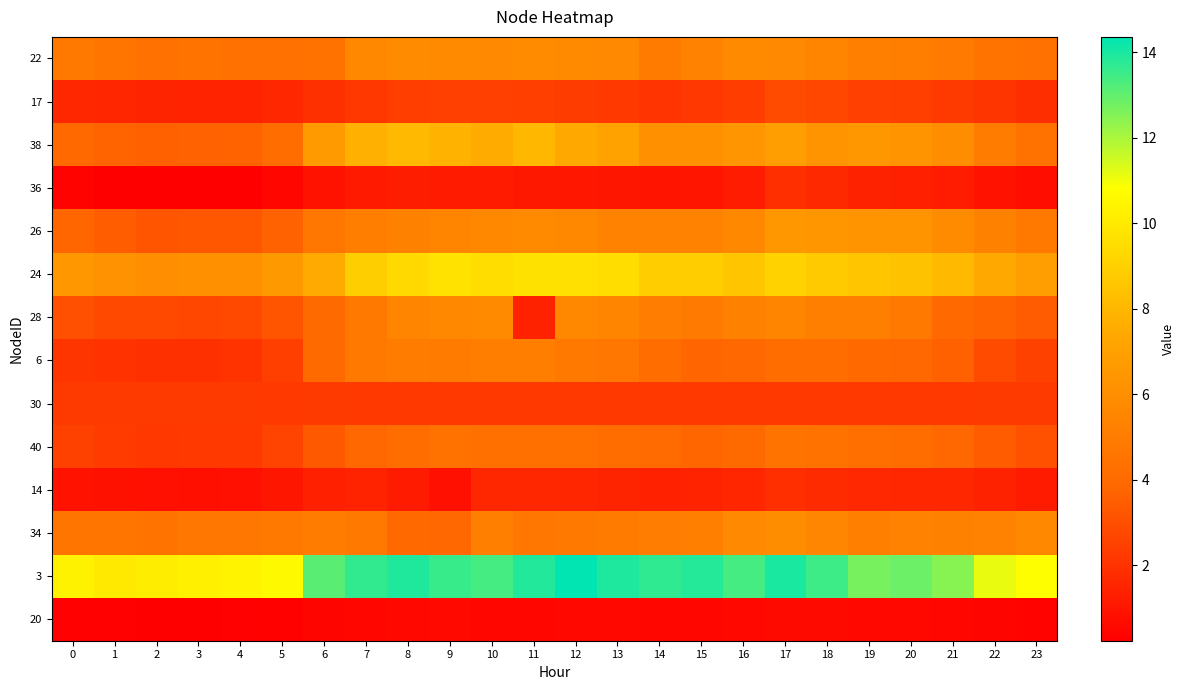

Reading left to right, what are all the values shown in this chart?

22: 0=4.8	1=4.6	2=4.4	3=4.6	4=4.4	5=4.4	6=4.5	7=5.7	8=5.8	9=5.8	10=5.7	11=5.9	12=5.8	13=5.7	14=5.0	15=5.4	16=5.8	17=5.7	18=5.4	19=5.2	20=5.1	21=4.9	22=4.5	23=4.4
17: 0=1.6	1=1.6	2=1.5	3=1.5	4=1.5	5=1.6	6=1.9	7=2.2	8=2.4	9=2.5	10=2.5	11=2.4	12=2.3	13=2.2	14=2.1	15=2.1	16=2.4	17=2.8	18=2.7	19=2.5	20=2.4	21=2.3	22=2.1	23=1.9
38: 0=3.9	1=3.7	2=3.6	3=3.7	4=3.7	5=4.2	6=6.7	7=7.7	8=8.1	9=7.8	10=7.5	11=8.0	12=7.4	13=7.1	14=6.2	15=6.1	16=6.4	17=6.9	18=6.3	19=6.5	20=6.3	21=6.0	22=5.0	23=4.5
36: 0=0.4	1=0.3	2=0.3	3=0.2	4=0.2	5=0.5	6=0.9	7=1.2	8=1.3	9=1.2	10=1.2	11=1.1	12=1.1	13=1.0	14=1.0	15=1.0	16=1.2	17=1.9	18=1.7	19=1.4	20=1.4	21=1.2	22=0.9	23=0.7
26: 0=3.8	1=3.5	2=3.2	3=3.2	4=3.3	5=3.7	6=4.7	7=5.1	8=5.3	9=5.5	10=5.7	11=5.8	12=5.7	13=5.4	14=5.4	15=5.4	16=5.7	17=6.6	18=6.4	19=6.3	20=6.3	21=5.8	22=5.3	23=4.8
24: 0=6.6	1=6.2	2=6.0	3=6.1	4=6.1	5=6.6	6=7.5	7=8.9	8=9.3	9=9.7	10=9.5	11=9.7	12=9.6	13=9.5	14=8.9	15=8.9	16=8.6	17=9.0	18=8.7	19=8.6	20=8.4	21=8.1	22=7.4	23=6.9
28: 0=3.0	1=2.8	2=2.8	3=2.7	4=2.8	5=3.2	6=4.0	7=4.8	8=5.5	9=5.6	10=5.8	11=1.4	12=5.7	13=5.5	14=5.0	15=4.9	16=5.3	17=5.4	18=5.2	19=5.2	20=4.8	21=4.0	22=3.7	23=3.4
6: 0=2.1	1=2.0	2=1.9	3=1.9	4=2.0	5=2.5	6=4.0	7=4.8	8=5.0	9=5.0	10=5.1	11=5.1	12=4.8	13=4.7	14=4.2	15=3.8	16=3.8	17=4.2	18=4.1	19=4.0	20=3.9	21=3.6	22=2.9	23=2.5
30: 0=2.3	1=2.3	2=2.3	3=2.3	4=2.3	5=2.2	6=2.3	7=2.2	8=2.2	9=2.2	10=2.2	11=2.2	12=2.2	13=2.2	14=2.2	15=2.2	16=2.2	17=2.2	18=2.2	19=2.2	20=2.2	21=2.2	22=2.3	23=2.3
40: 0=2.5	1=2.3	2=2.2	3=2.2	4=2.2	5=2.6	6=3.3	7=3.8	8=4.2	9=4.5	10=4.4	11=4.4	12=4.4	13=4.2	14=4.1	15=3.8	16=4.0	17=4.6	18=4.5	19=4.3	20=4.1	21=3.9	22=3.5	23=3.1
14: 0=0.9	1=0.9	2=0.8	3=0.8	4=0.8	5=1.0	6=1.4	7=1.5	8=1.2	9=0.8	10=1.6	11=1.6	12=1.6	13=1.5	14=1.4	15=1.5	16=1.6	17=1.9	18=1.8	19=1.7	20=1.6	21=1.6	22=1.4	23=1.2
34: 0=4.6	1=4.6	2=4.6	3=4.7	4=4.7	5=4.8	6=5.0	7=4.8	8=4.0	9=3.8	10=5.2	11=4.7	12=4.8	13=4.9	14=5.1	15=5.2	16=5.7	17=5.9	18=5.5	19=5.2	20=5.3	21=5.3	22=5.4	23=5.7
3: 0=10.3	1=10.0	2=10.1	3=10.2	4=10.4	5=10.6	6=13.1	7=13.7	8=13.9	9=13.6	10=13.4	11=13.9	12=14.4	13=13.9	14=13.7	15=13.8	16=13.4	17=14.0	18=13.5	19=12.7	20=12.9	21=12.5	22=11.1	23=10.8
20: 0=0.3	1=0.3	2=0.3	3=0.3	4=0.3	5=0.3	6=0.4	7=0.5	8=0.6	9=0.6	10=0.5	11=0.5	12=0.6	13=0.6	14=0.5	15=0.5	16=0.6	17=0.6	18=0.6	19=0.6	20=0.6	21=0.5	22=0.4	23=0.4